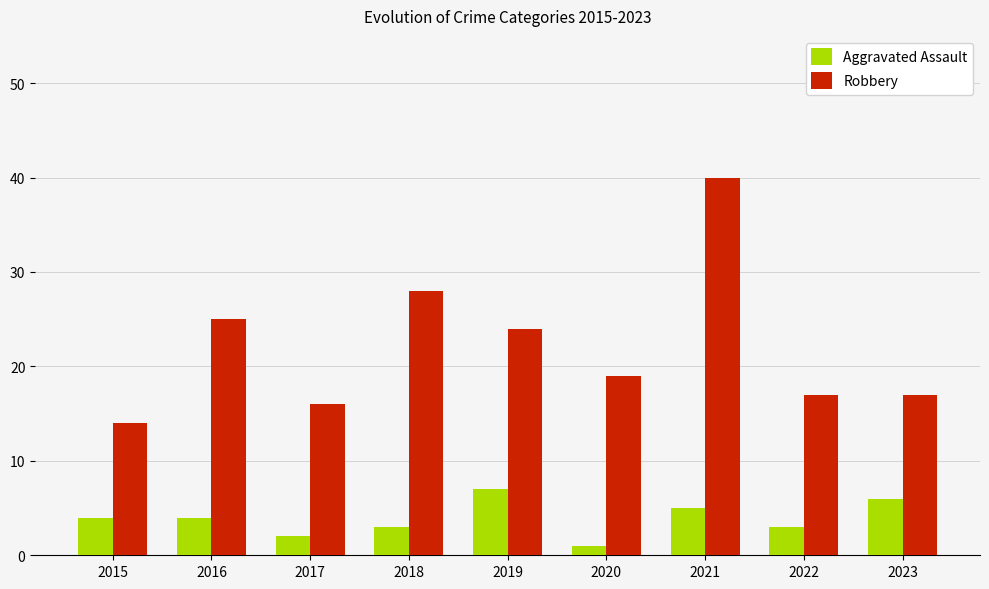

True or false: Robbery has a value of 5 at 2022.

False